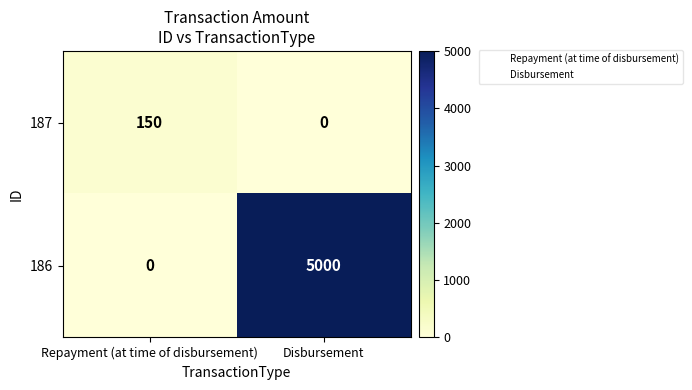

List the series in order of their overall mean, lowest first.

187, 186